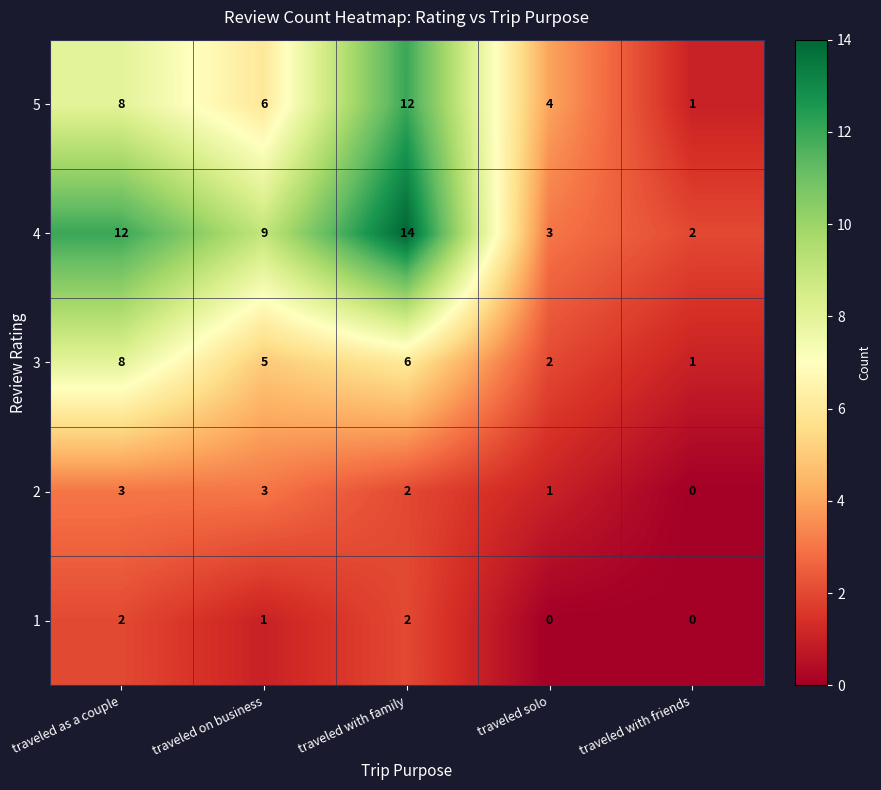

At which category does the chart reach its peak across all series?

traveled with family